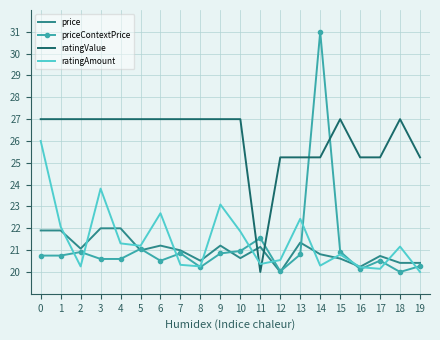

What is the spread (max minus min) of values at 7?

6.7